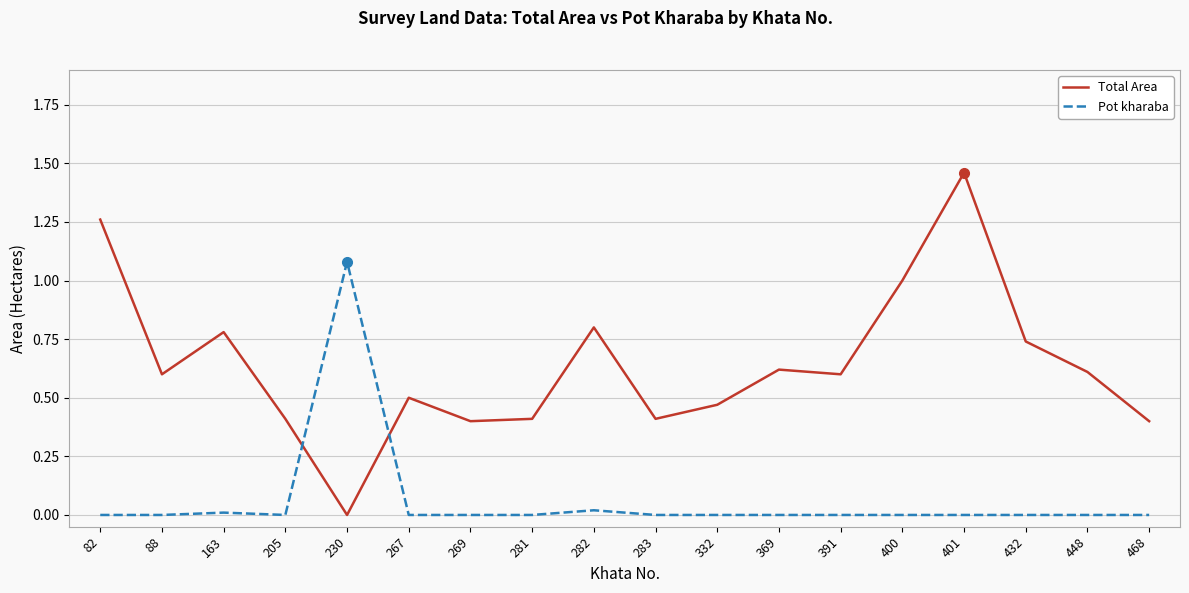

Does the chart display data point markers on the line(s)?

No